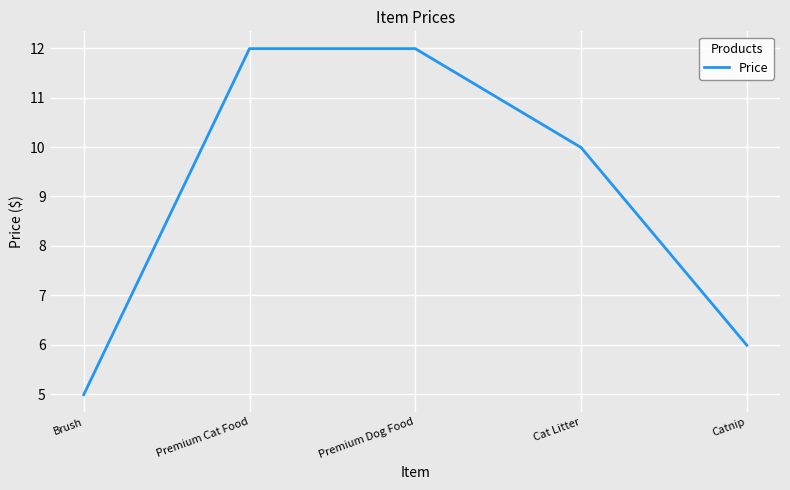

Reading left to right, extract all data points from this chart.

Brush=5.0	Premium Cat Food=12.0	Premium Dog Food=12.0	Cat Litter=10.0	Catnip=6.0